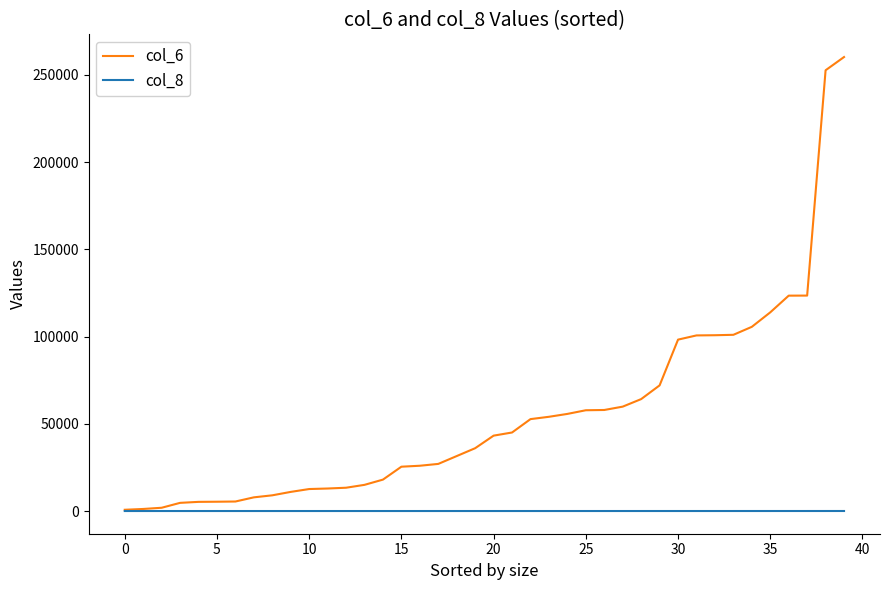

How many lines are shown in the chart?

2